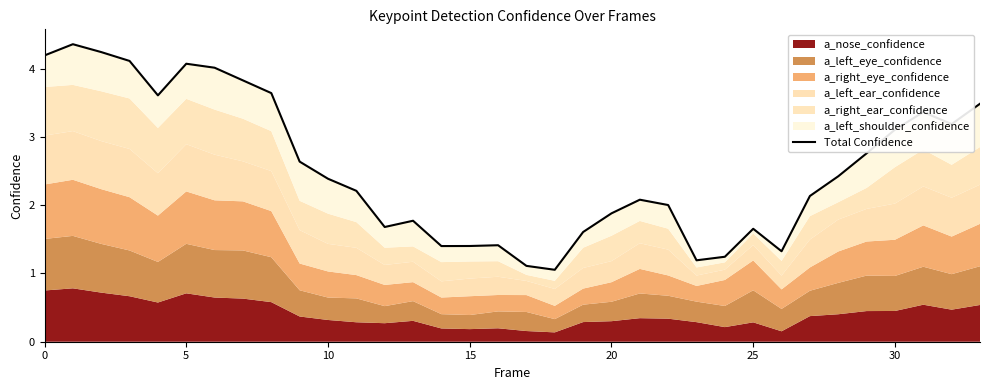

True or false: the data shows 2.8 at 29.

True